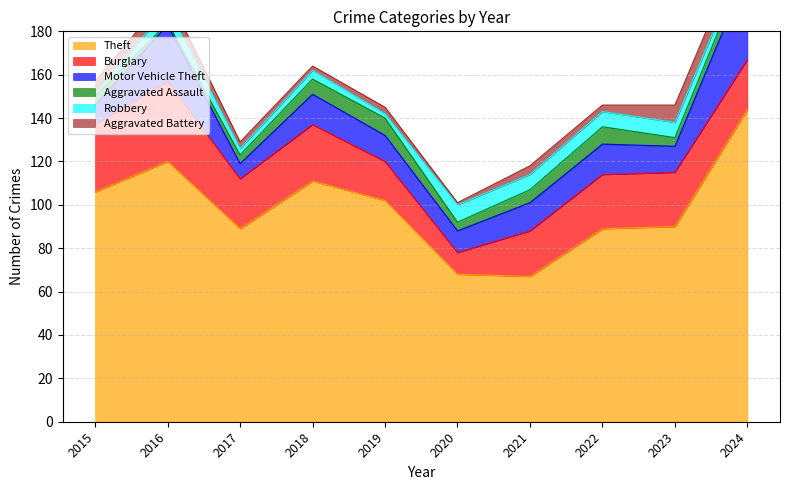

What is the value of the Theft point at the 8th from the left?

89